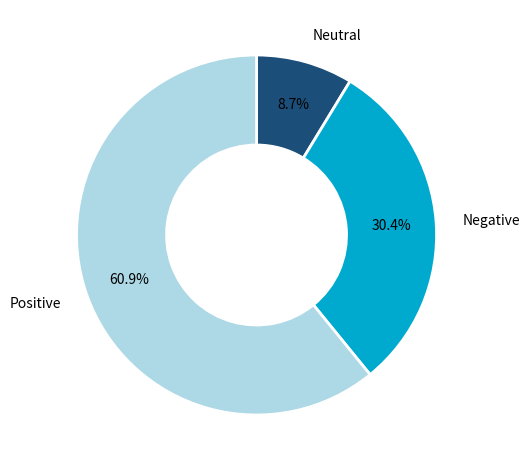

Does any single category account for the majority?

Yes